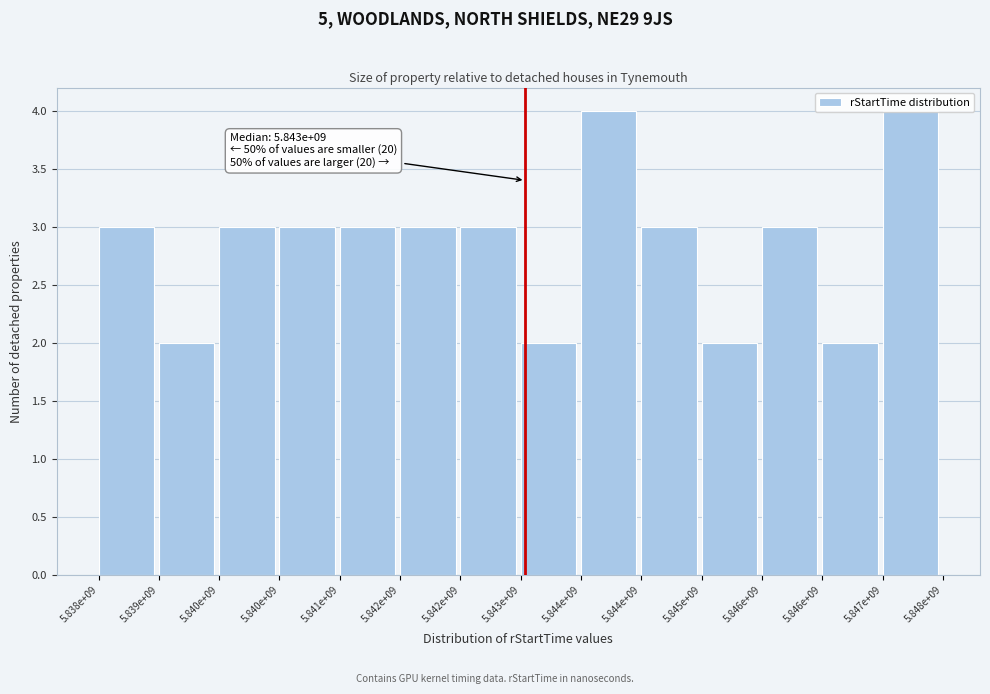

Are the bars horizontal?

No